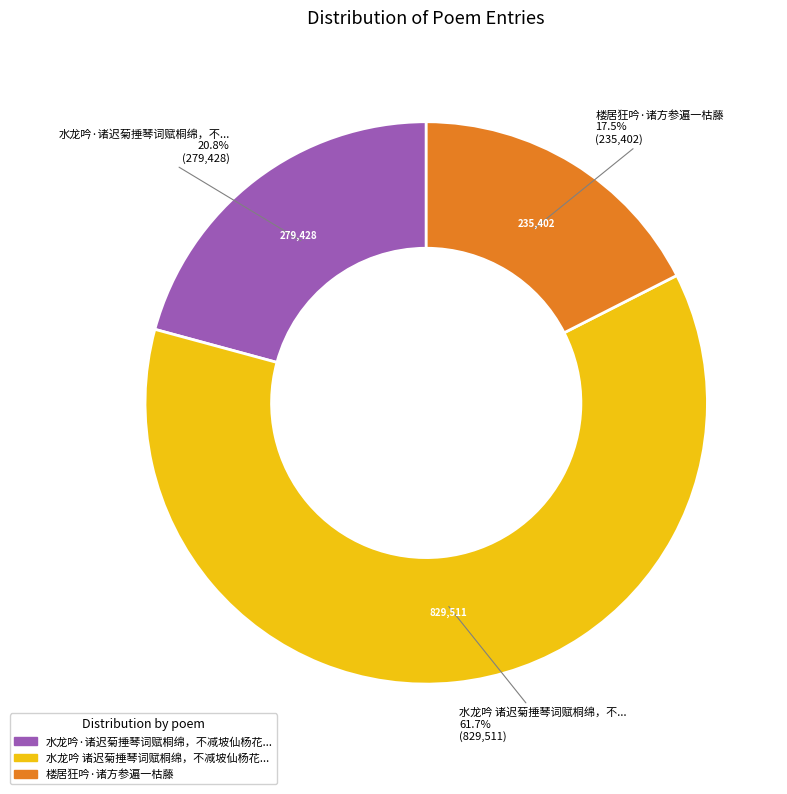

Is there a majority slice in this chart?

Yes